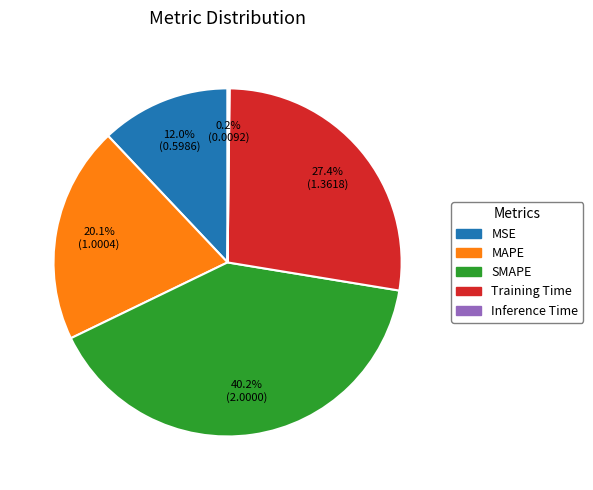

True or false: MAPE accounts for 27% of the total.

False